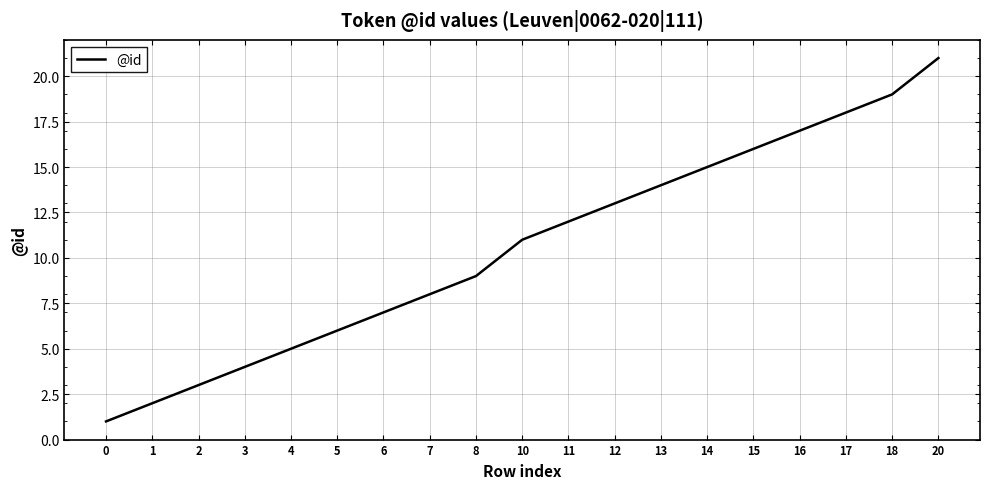

What is the change in value from 10 to 15?

+5